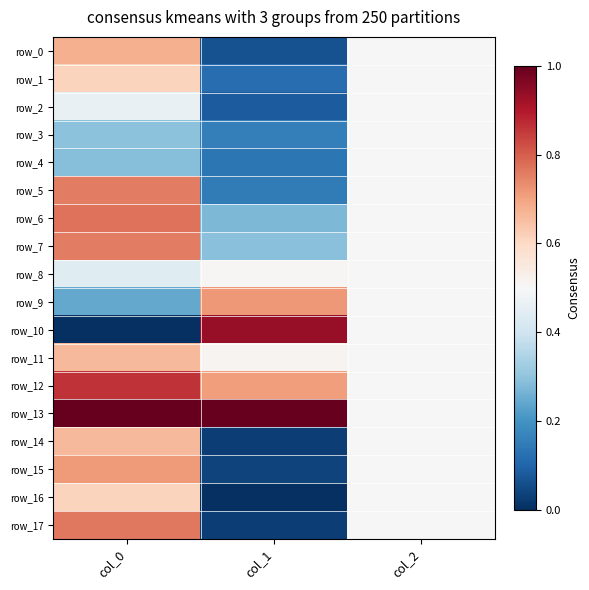

What is the difference between the highest and lowest values at col_1?

1.0